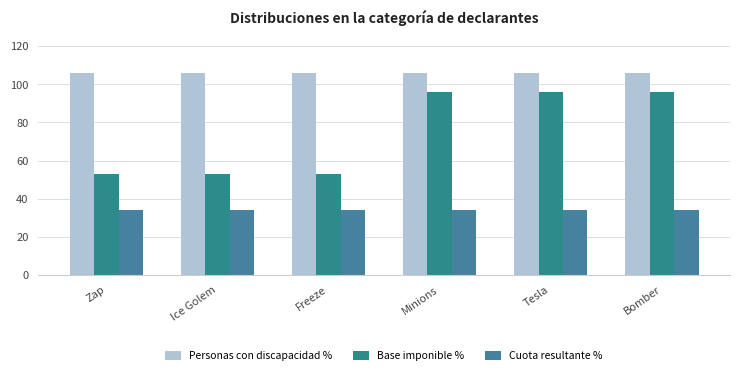

How many groups of bars are there?

6